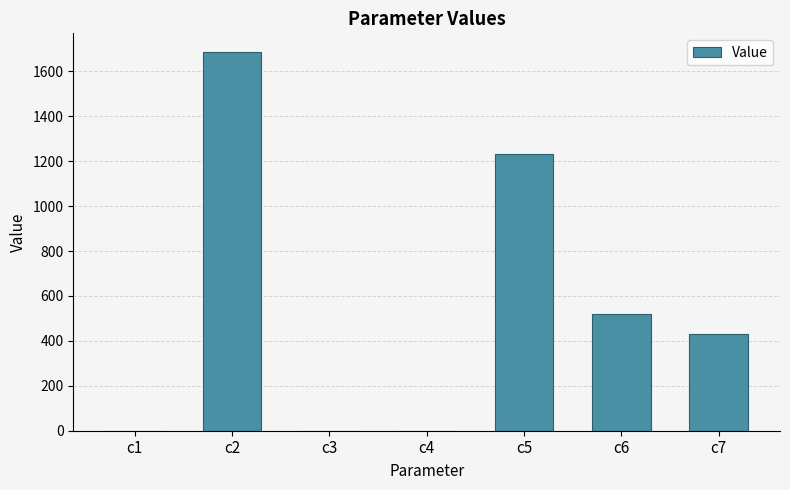

At which label is the value closest to 842?

c6